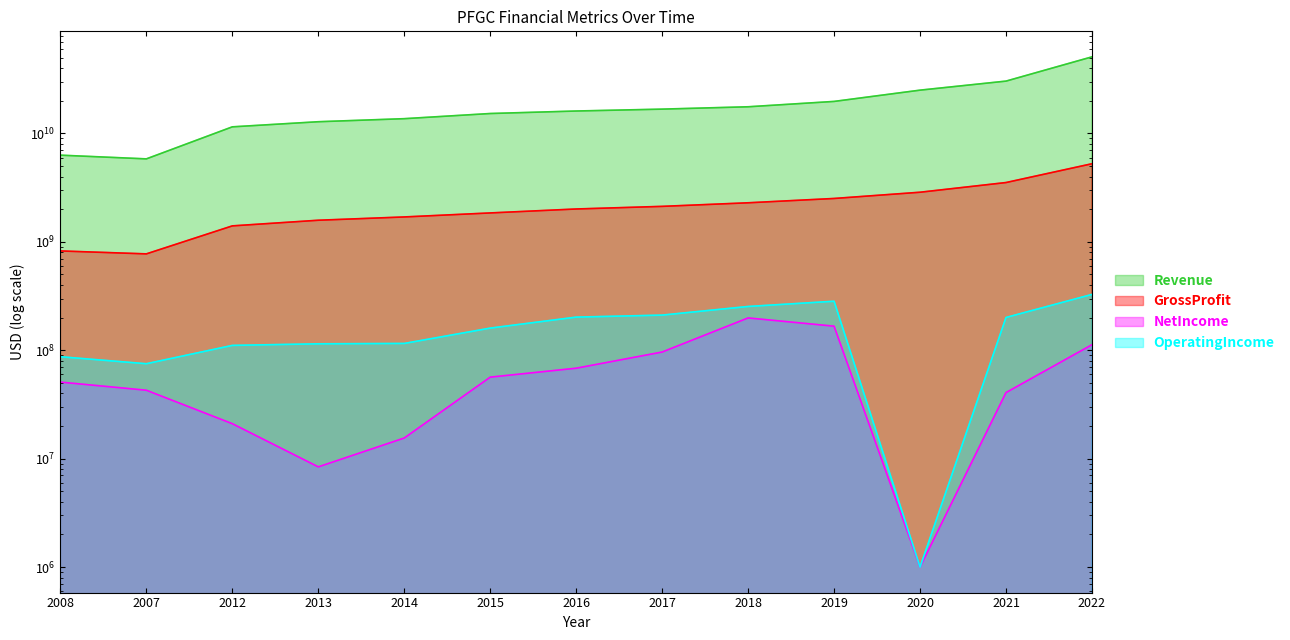

True or false: Revenue has more than 1 interior local peaks.

False